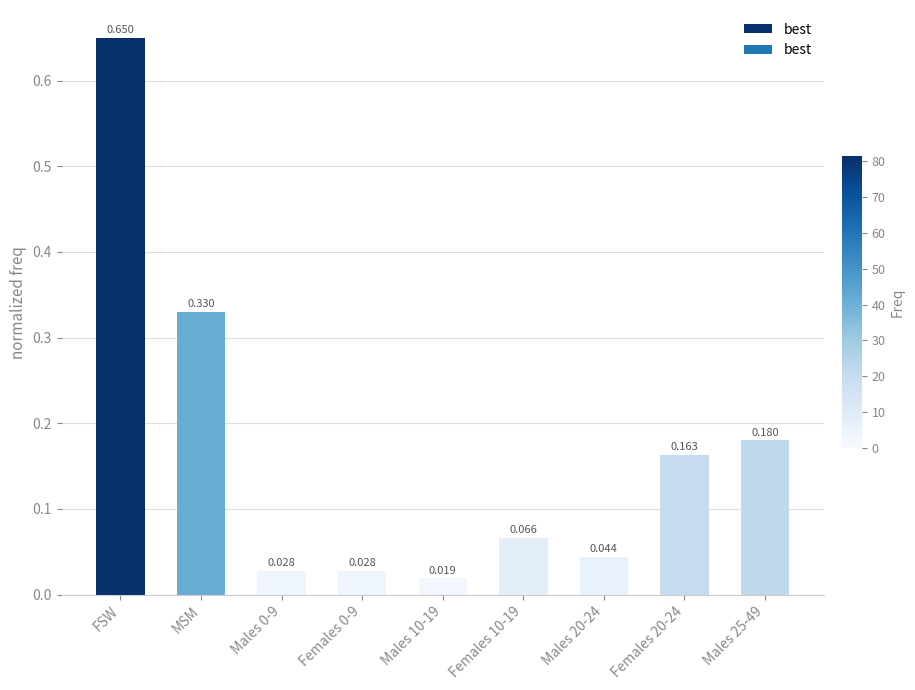

The chart shows a value of 0.1 at Males 25-49. True or false?

False